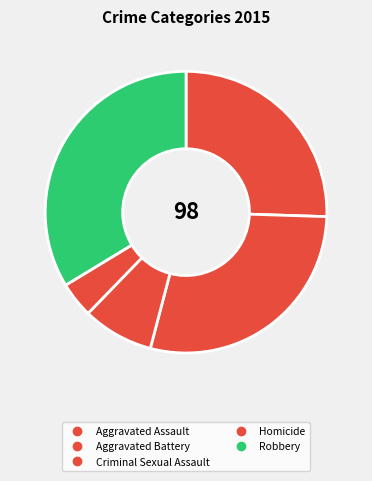

To the nearest percent, what portion does Robbery represent?

34%